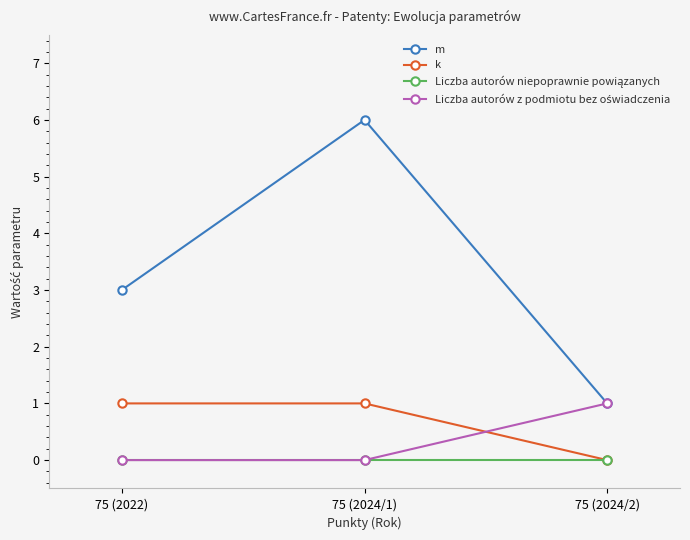

Which category has the lowest value in the m series?

75 (2024/2)